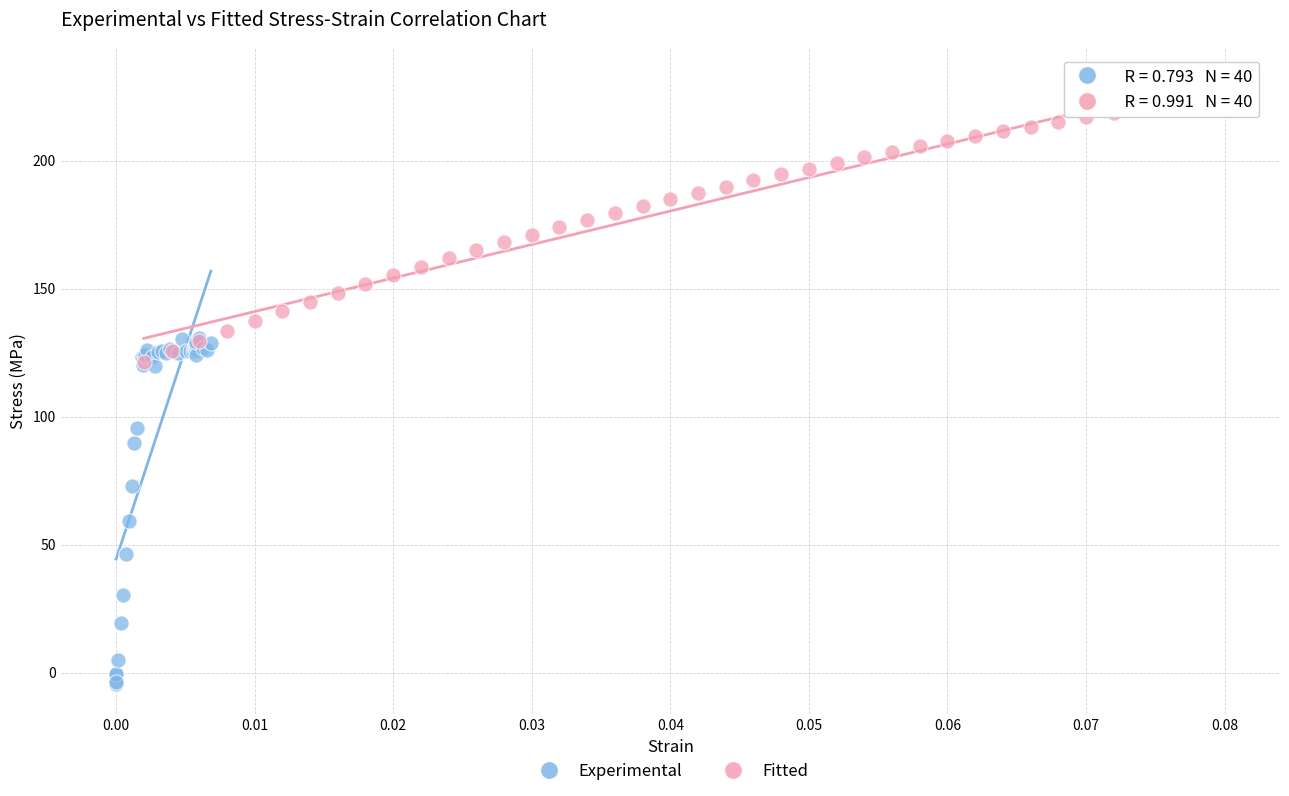

Which series reaches the minimum Y coordinate?

Experimental